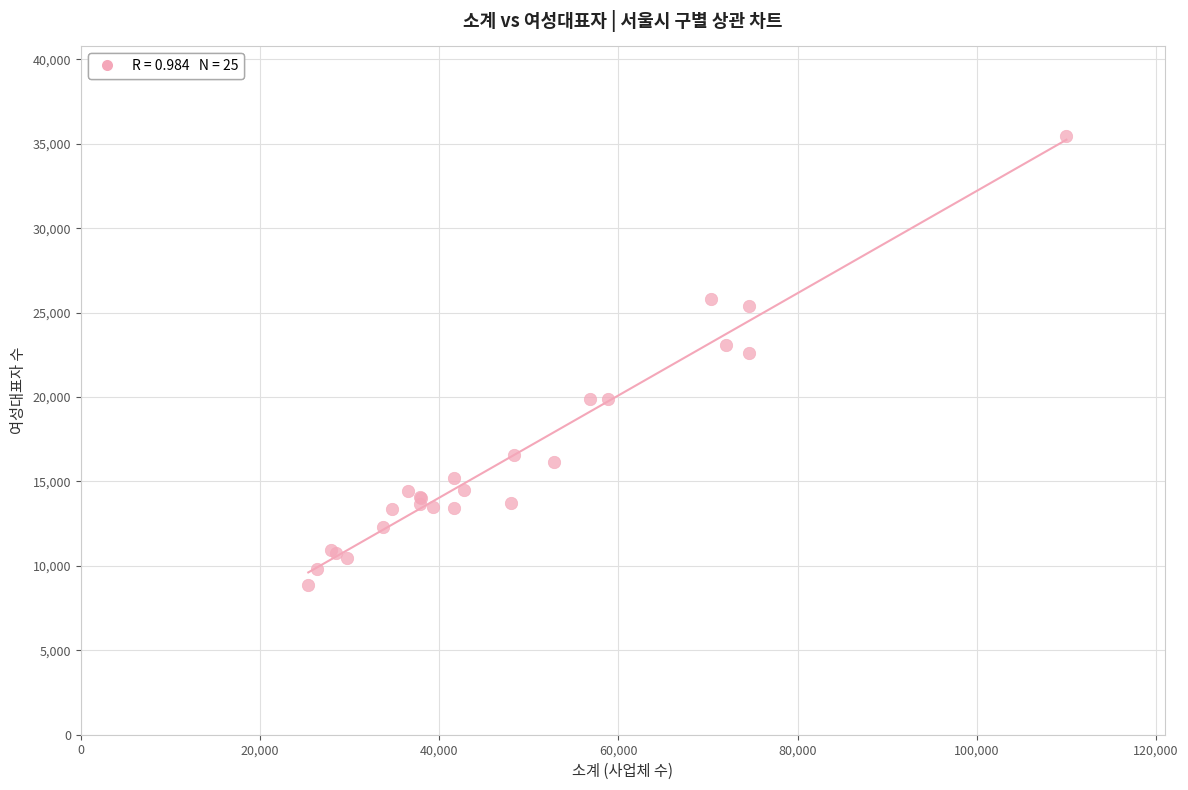

What Y value in the scatter plot is closest to 22169?

22629